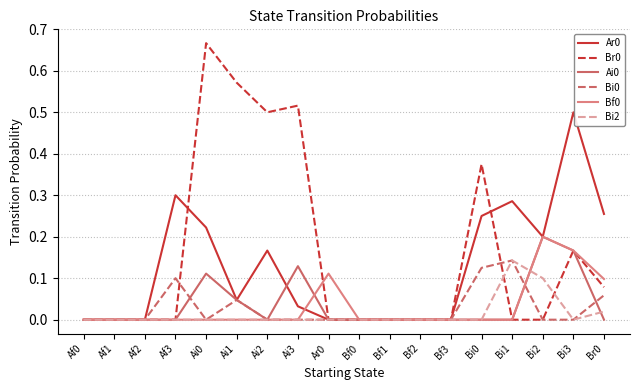

At which label does Bi0 reach its peak?

Bi1